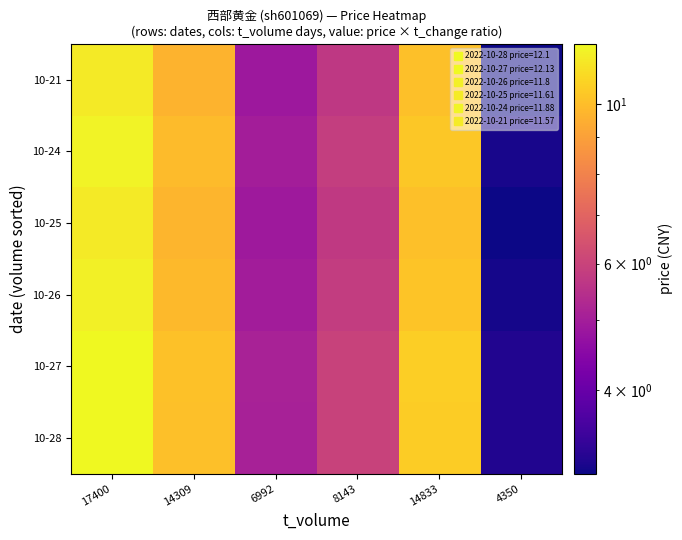

Rank the series by their maximum value, from highest to lowest.

10-27, 10-28, 10-24, 10-26, 10-25, 10-21